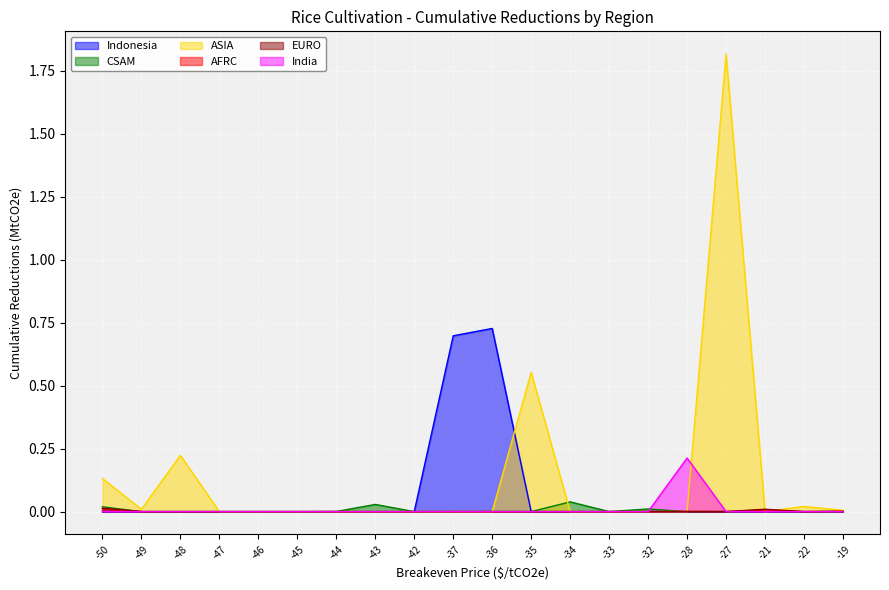

How many values in Indonesia are above zero?

3